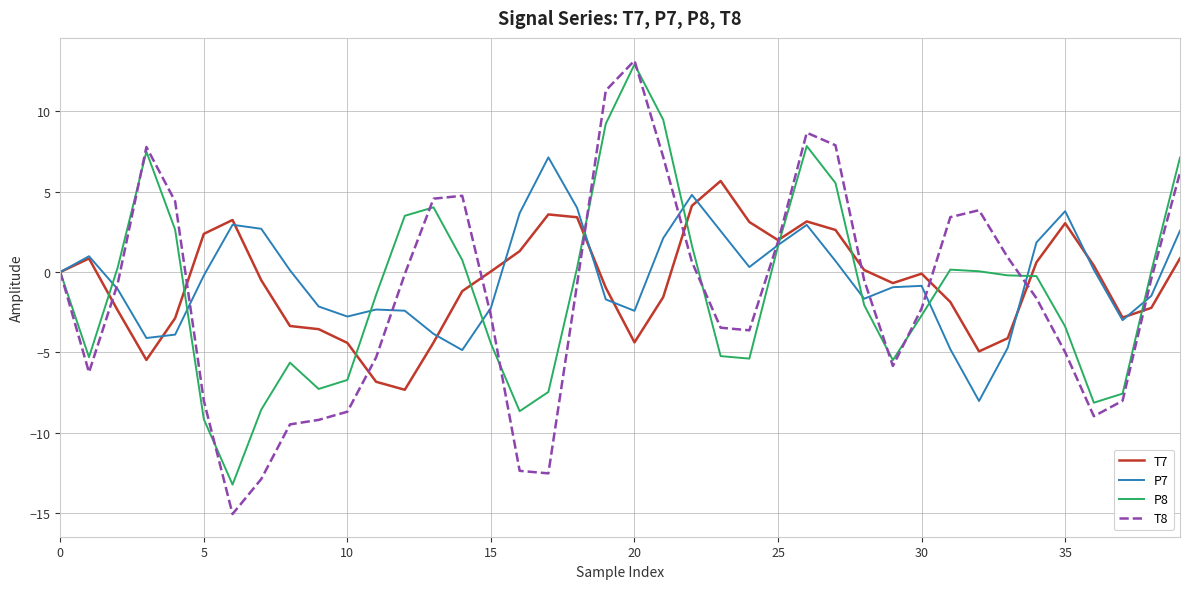

What is the sum of all P8 values?

-43.7